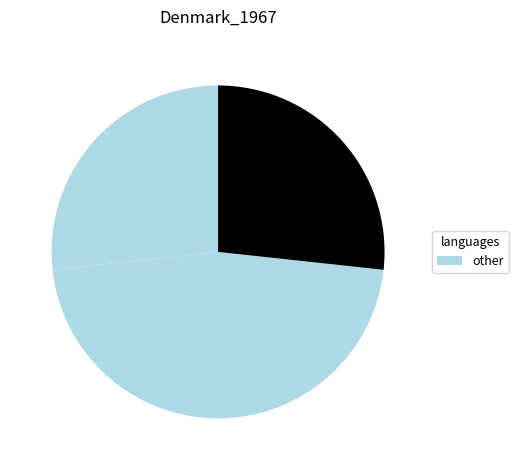

How many slices are in this pie chart?

4